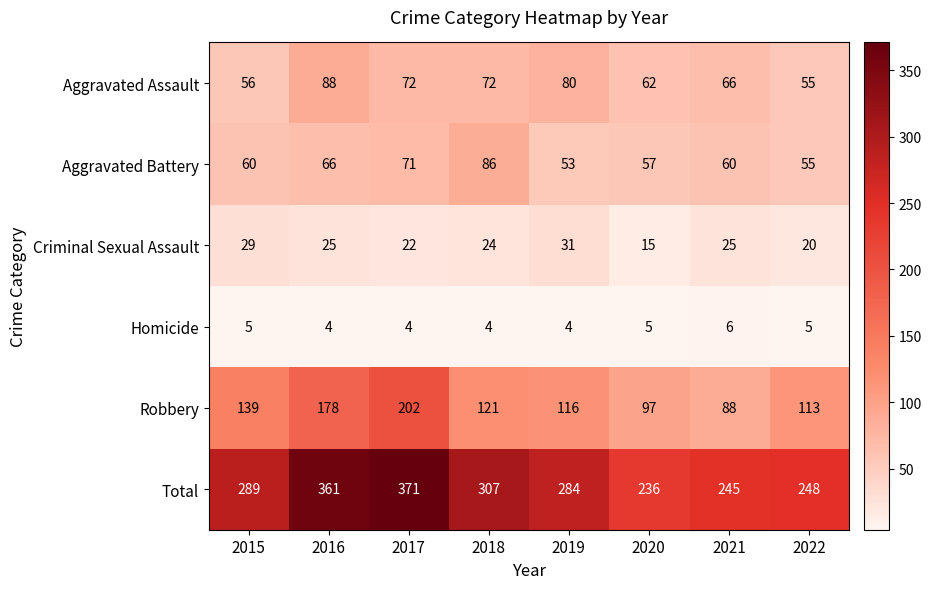

How many data points does each series have?

8